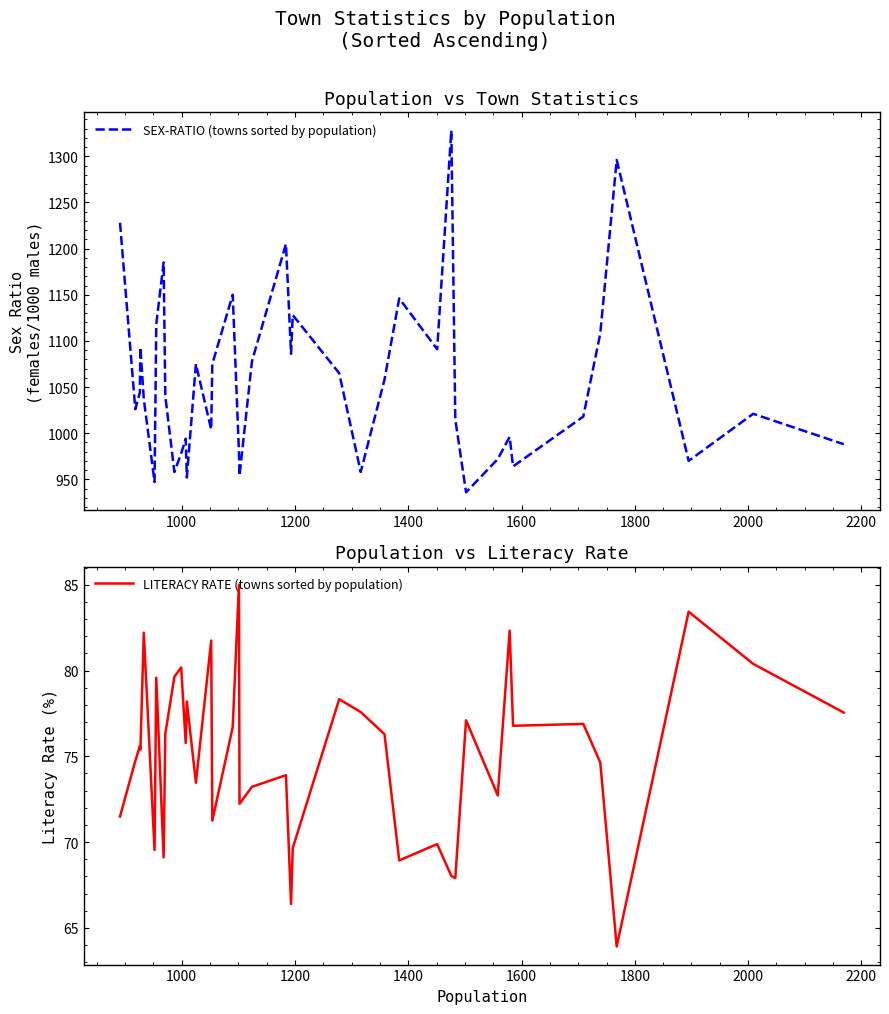

Does the chart display data point markers on the line(s)?

No